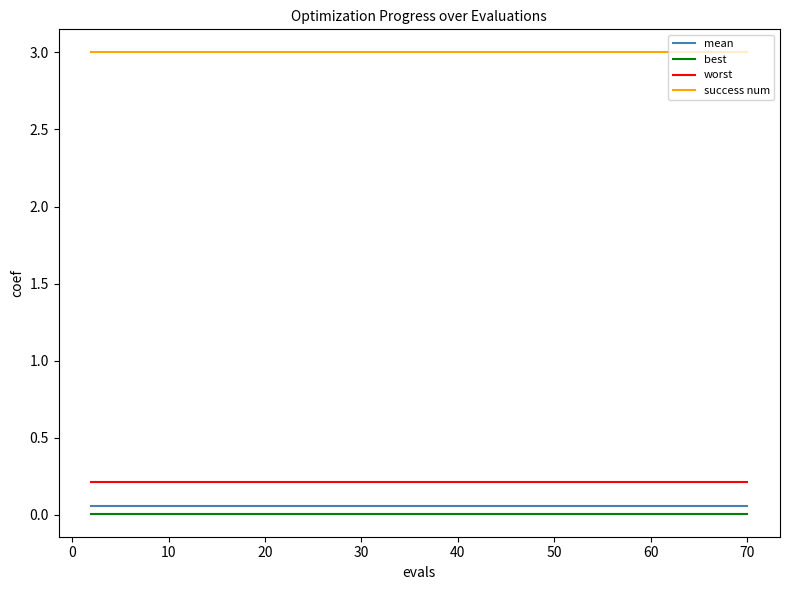

What is the greatest value displayed?

3.0